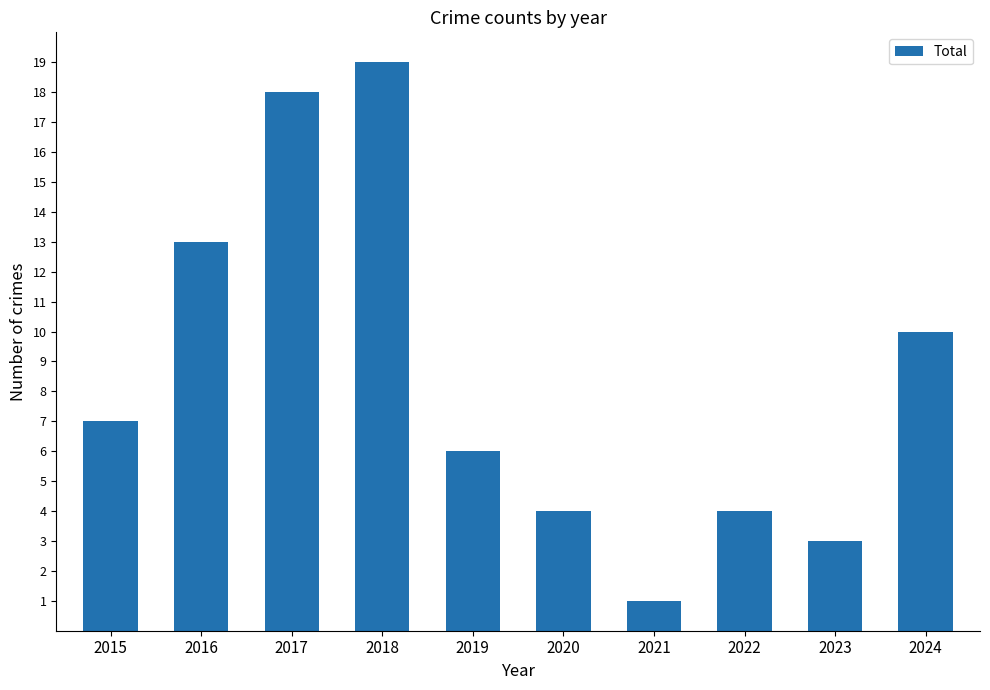

What is the change in value from 2015 to 2024?

+3